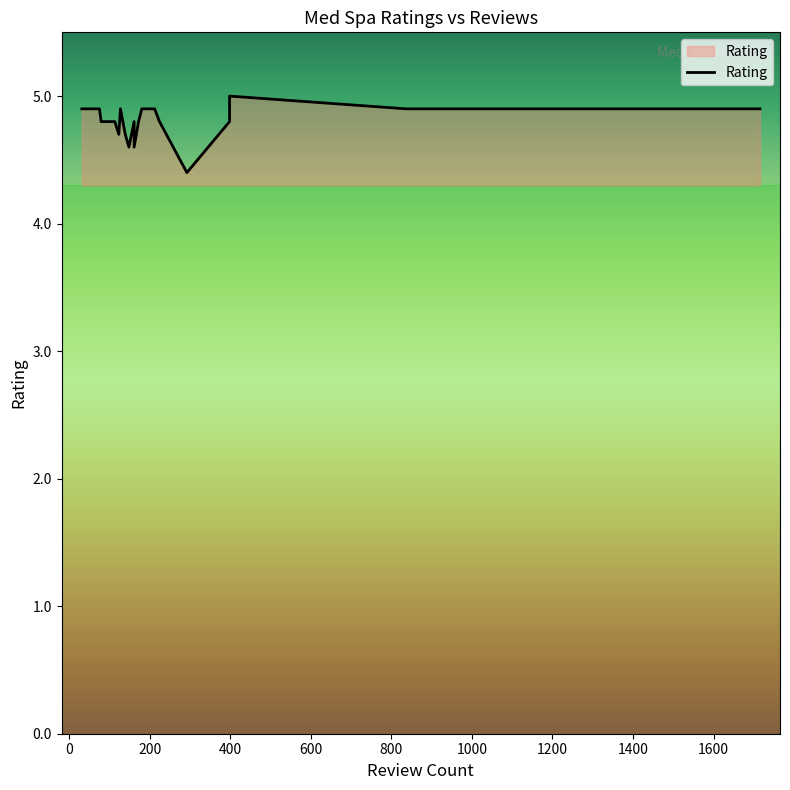

Reading right to left, extract all data points from this chart.

4.9	4.9	5.0	4.8	4.4	4.8	4.9	4.9	4.9	4.8	4.6	4.8	4.6	4.7	4.9	4.7	4.8	4.8	4.9	4.9